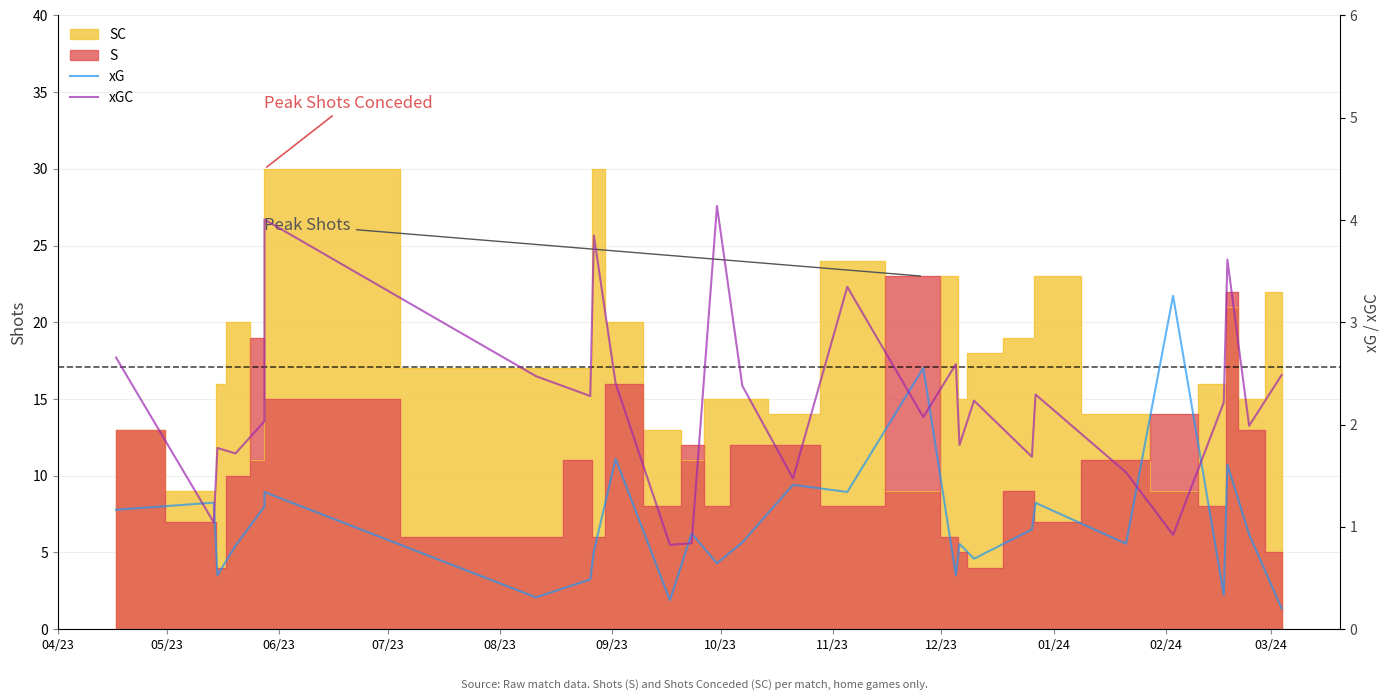

At how many categories does at least one series exceed 0?

28